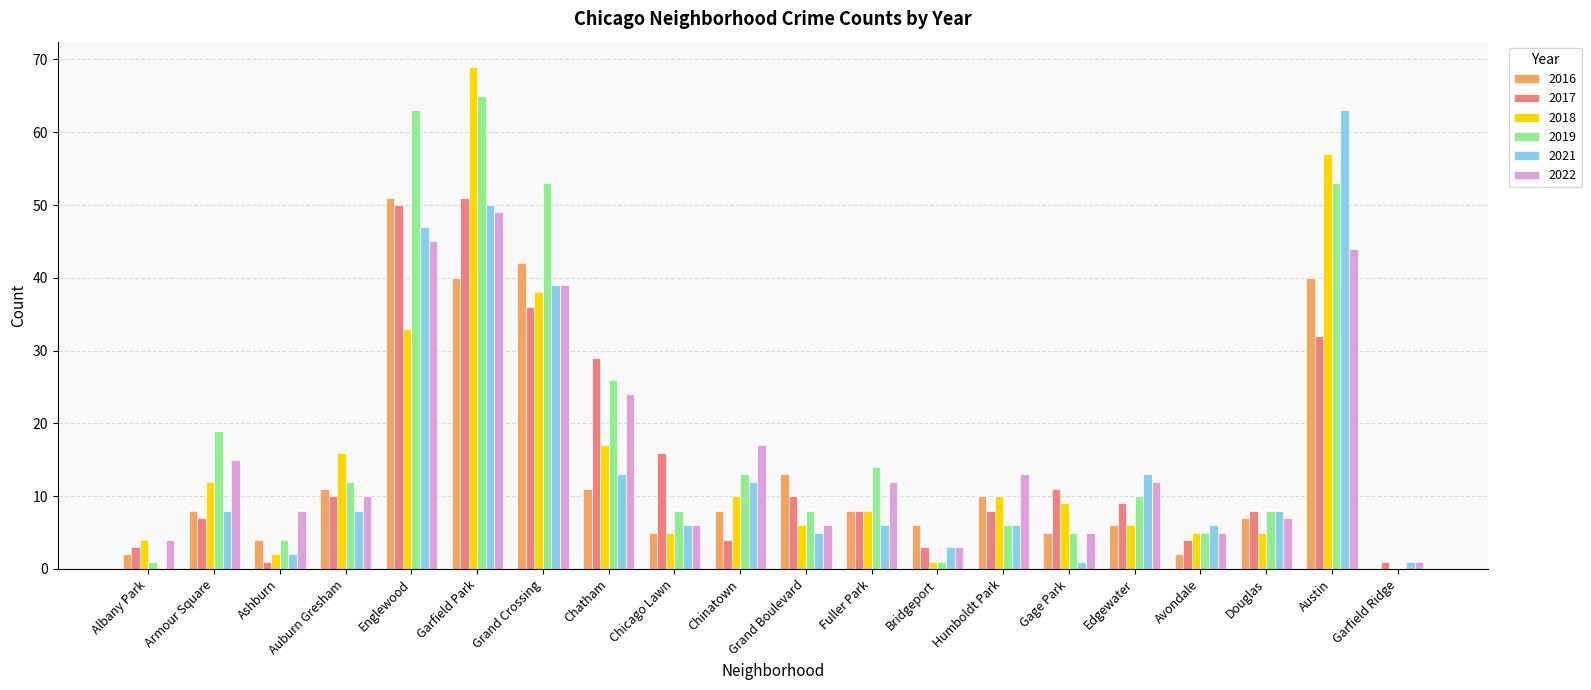

Between Grand Crossing and Austin, which series saw the biggest shift?

2021